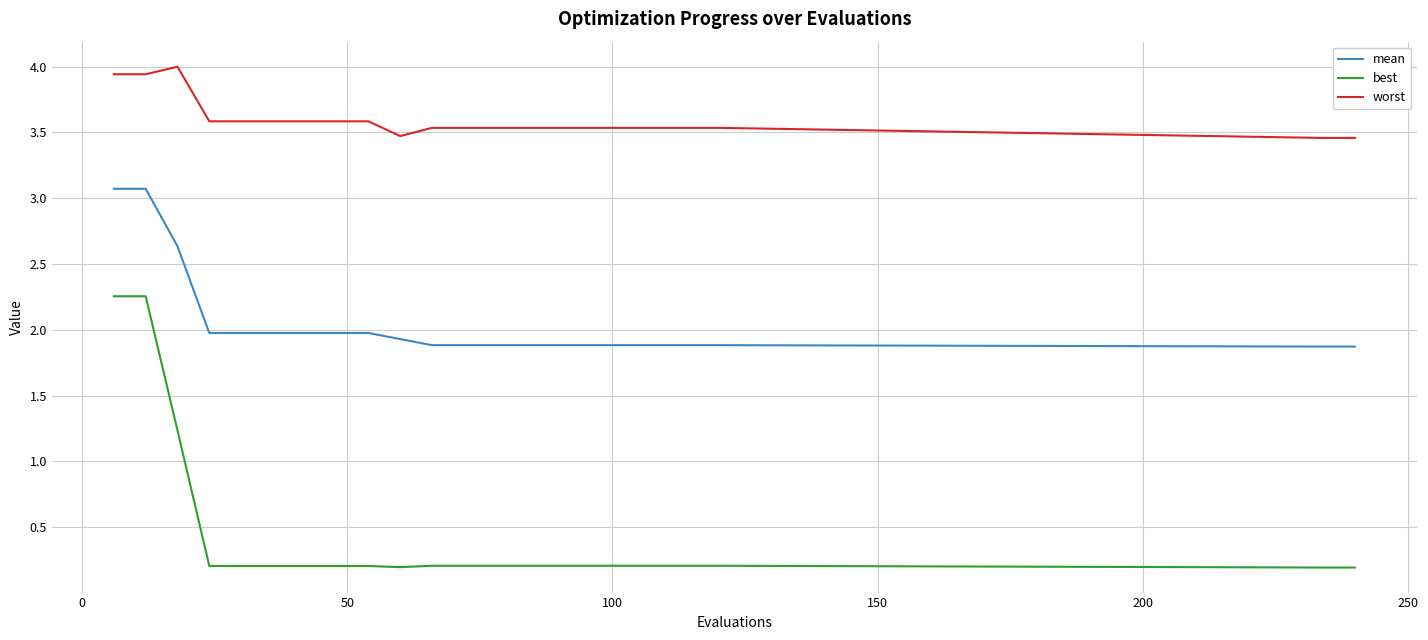

What is the greatest value displayed?

4.0